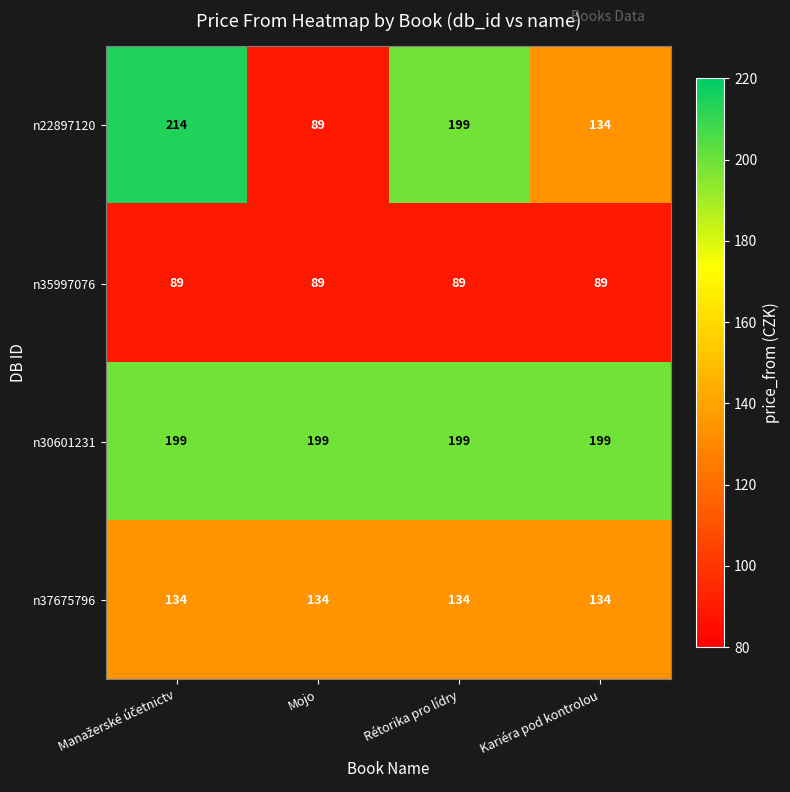

The value of n22897120 at Kariéra pod kontrolou is 134. True or false?

True